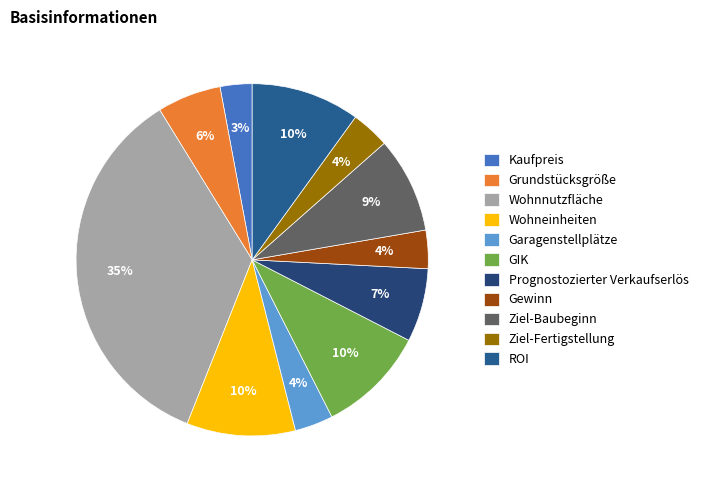

Is there a majority slice in this chart?

No